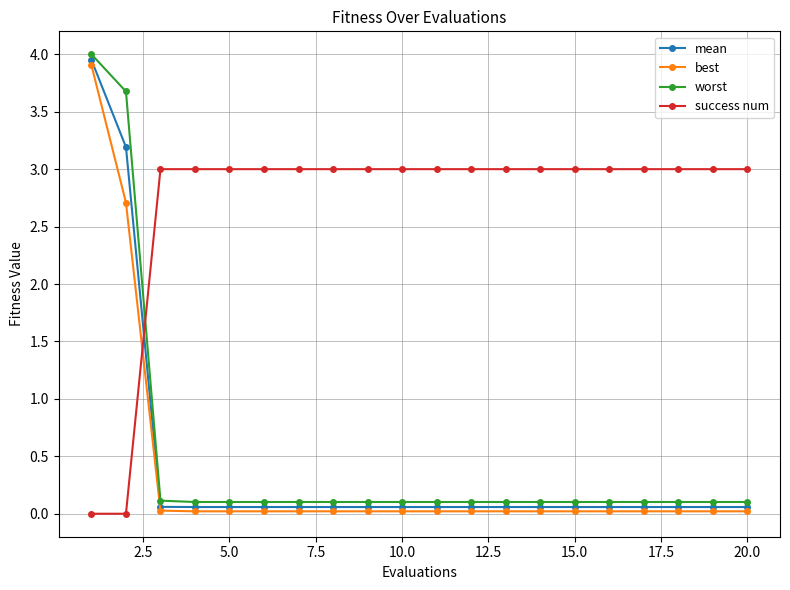

Rank the series by their maximum value, from lowest to highest.

success num, best, mean, worst